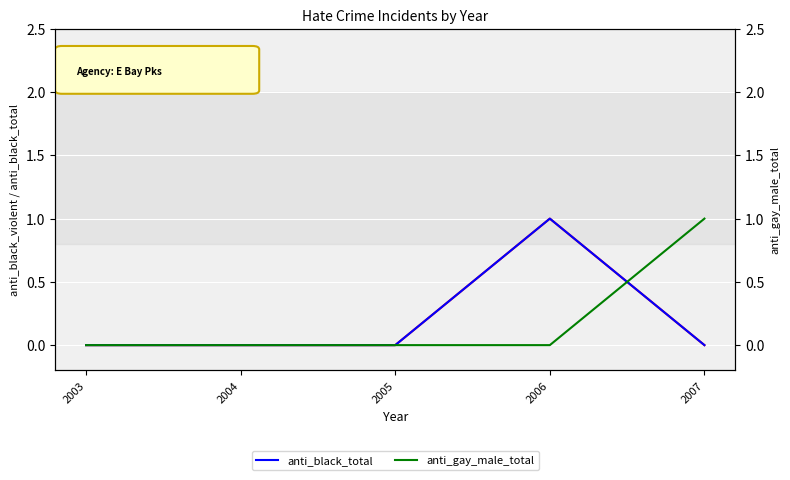

The value of anti_gay_male_total at 2005 is 0. True or false?

True